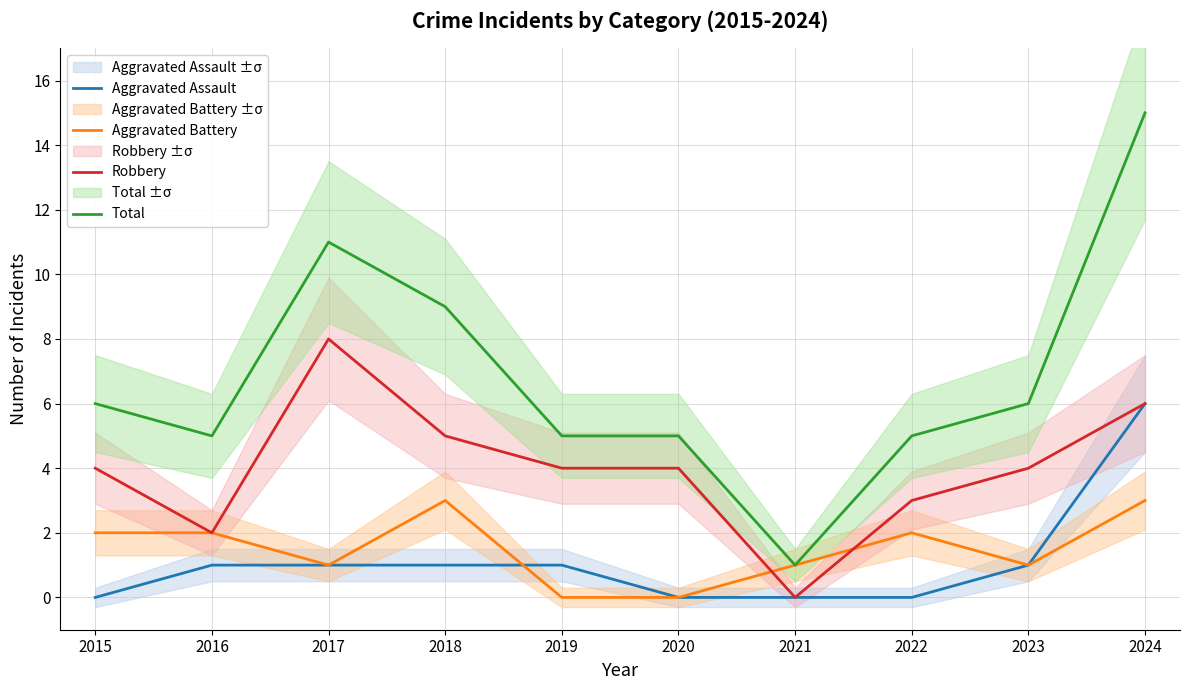

What is the difference between the second highest and minimum values in the Aggravated Assault series?

1